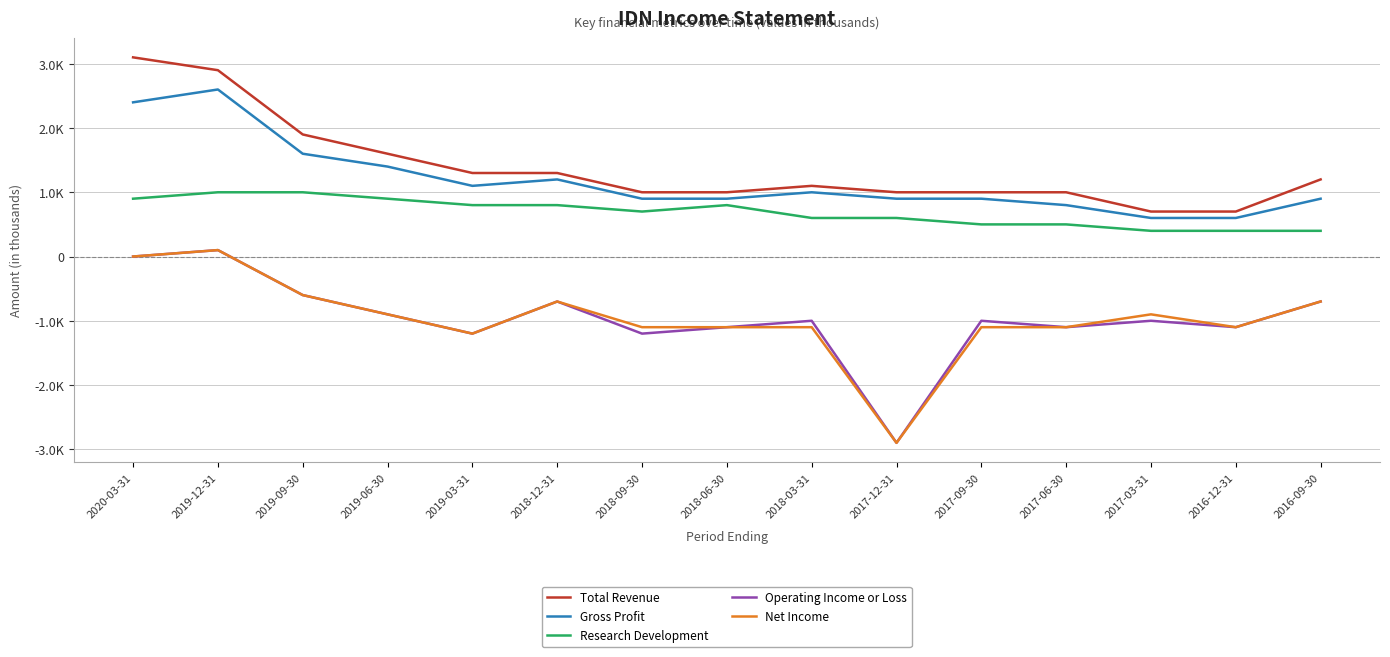

True or false: Total Revenue and Operating Income or Loss intersect in this chart.

False